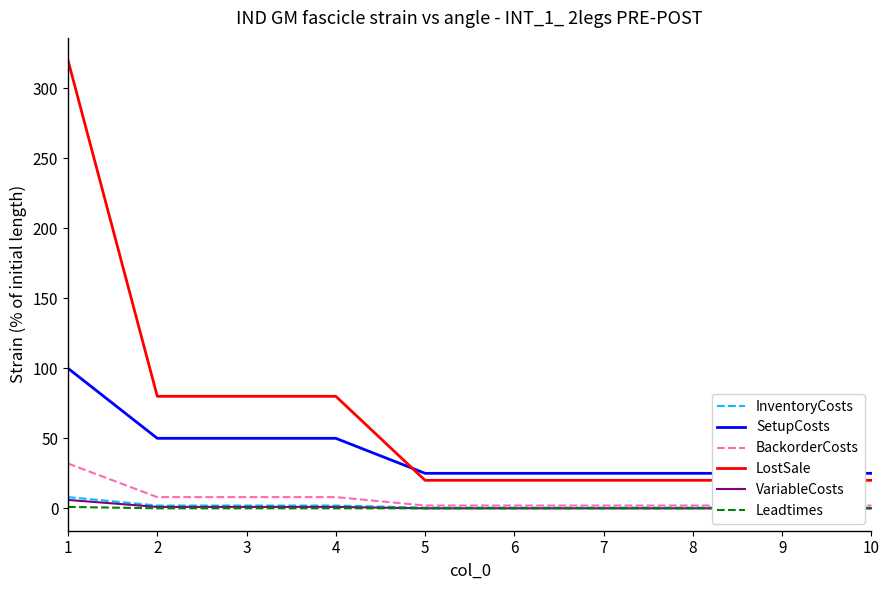

Count the number of categories in the chart.

10